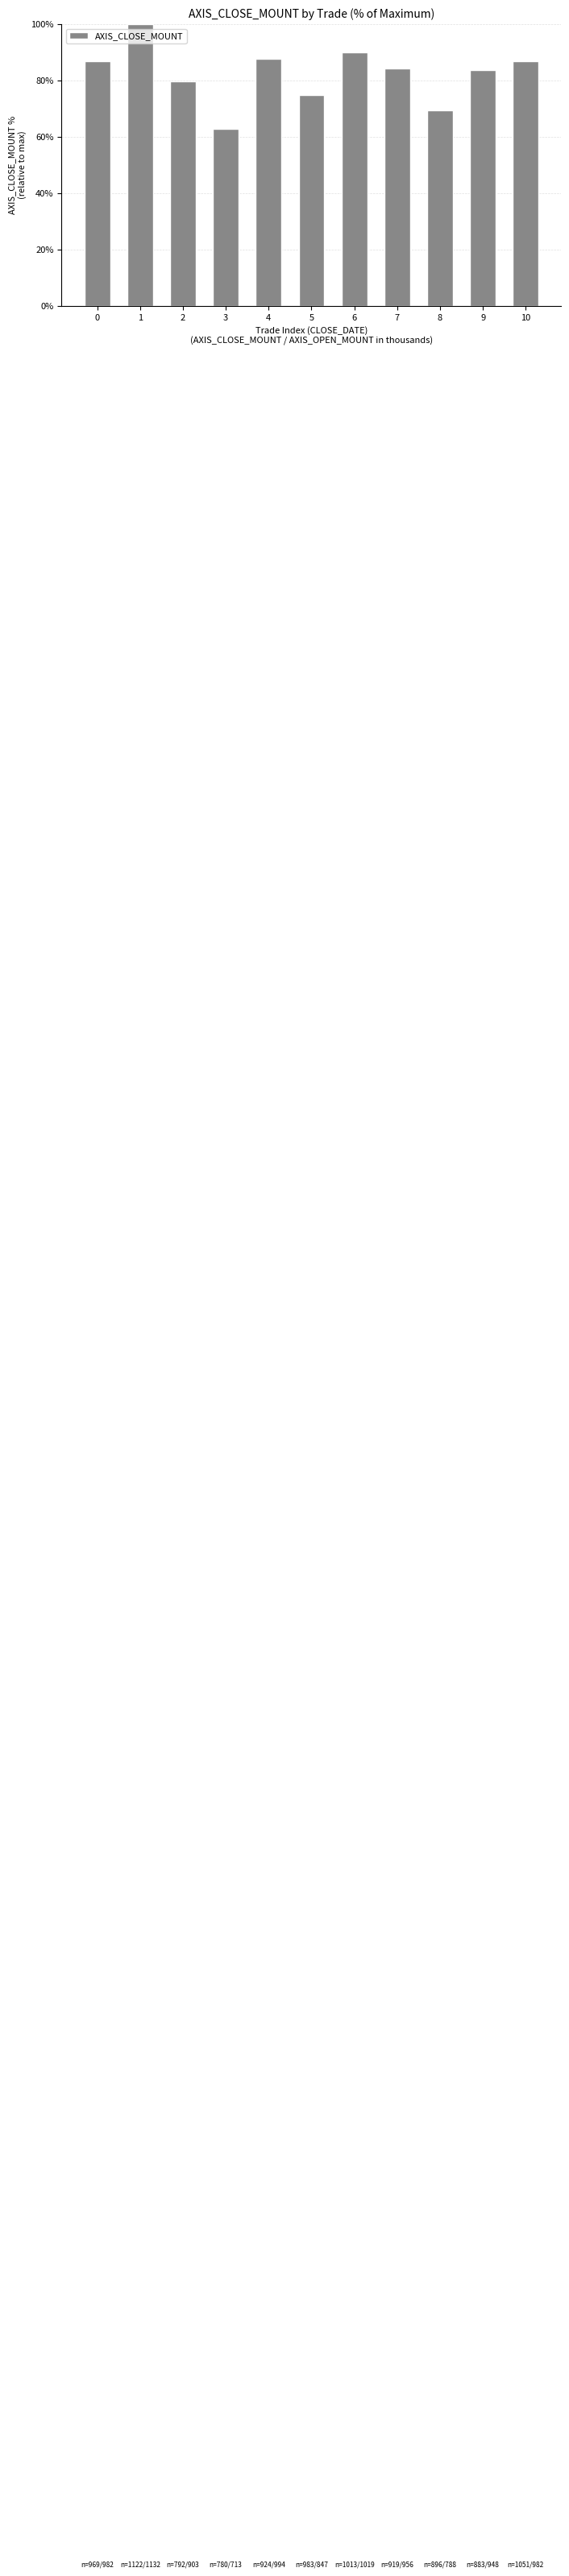

The chart shows a value of 37.1 at 3. True or false?

False